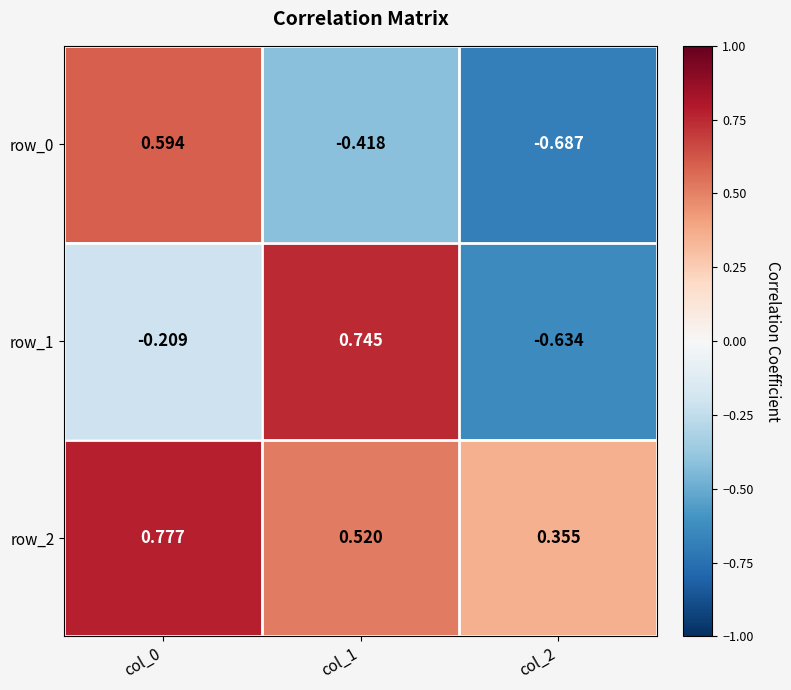

Is the value of row_0 at col_0 greater than the value of row_2 at col_1?

Yes